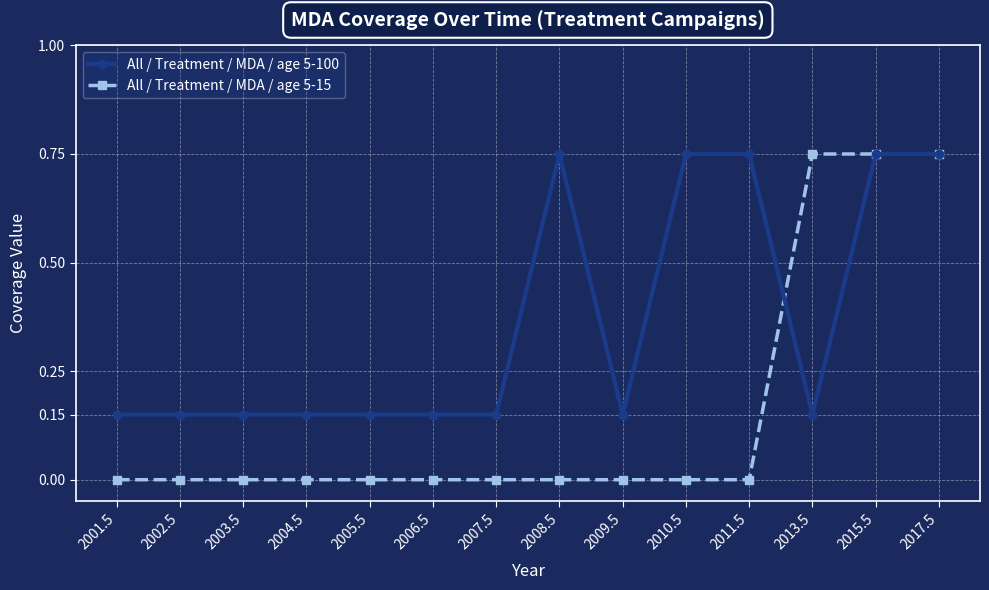

Count the All / Treatment / MDA / age 5-15 values in the range 0 to 1.

14